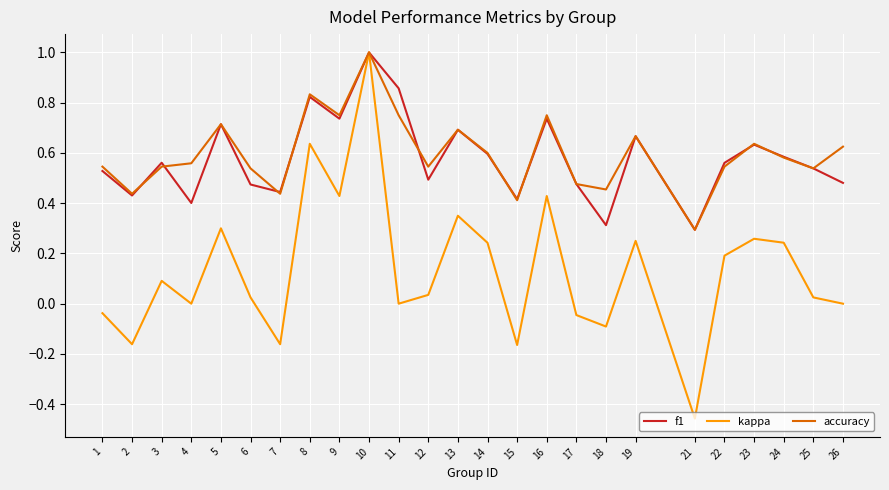

At which label does kappa first exceed 0?

3